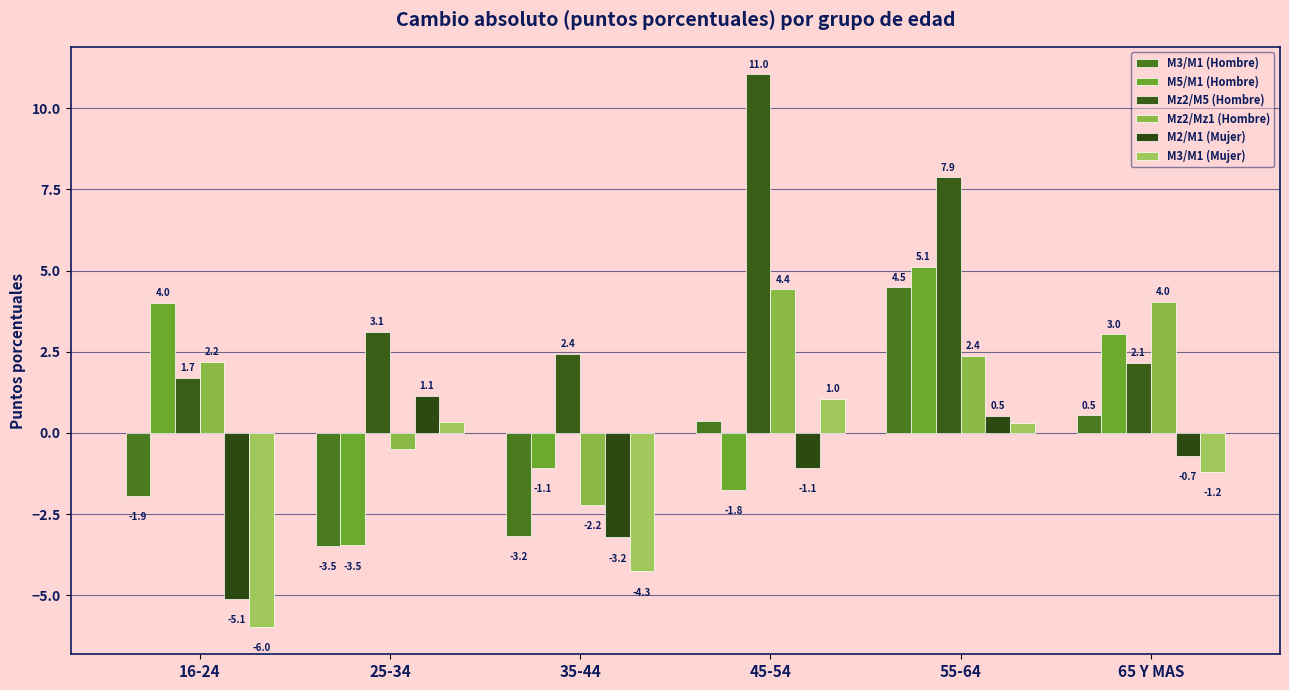

Reading left to right, list all the values displayed in this chart.

M3/M1 (Hombre): -1.9	-3.5	-3.2	0.4	4.5	0.5
M5/M1 (Hombre): 4.0	-3.5	-1.1	-1.8	5.1	3.0
Mz2/M5 (Hombre): 1.7	3.1	2.4	11.0	7.9	2.1
Mz2/Mz1 (Hombre): 2.2	-0.5	-2.2	4.4	2.4	4.0
M2/M1 (Mujer): -5.1	1.1	-3.2	-1.1	0.5	-0.7
M3/M1 (Mujer): -6.0	0.3	-4.3	1.0	0.3	-1.2